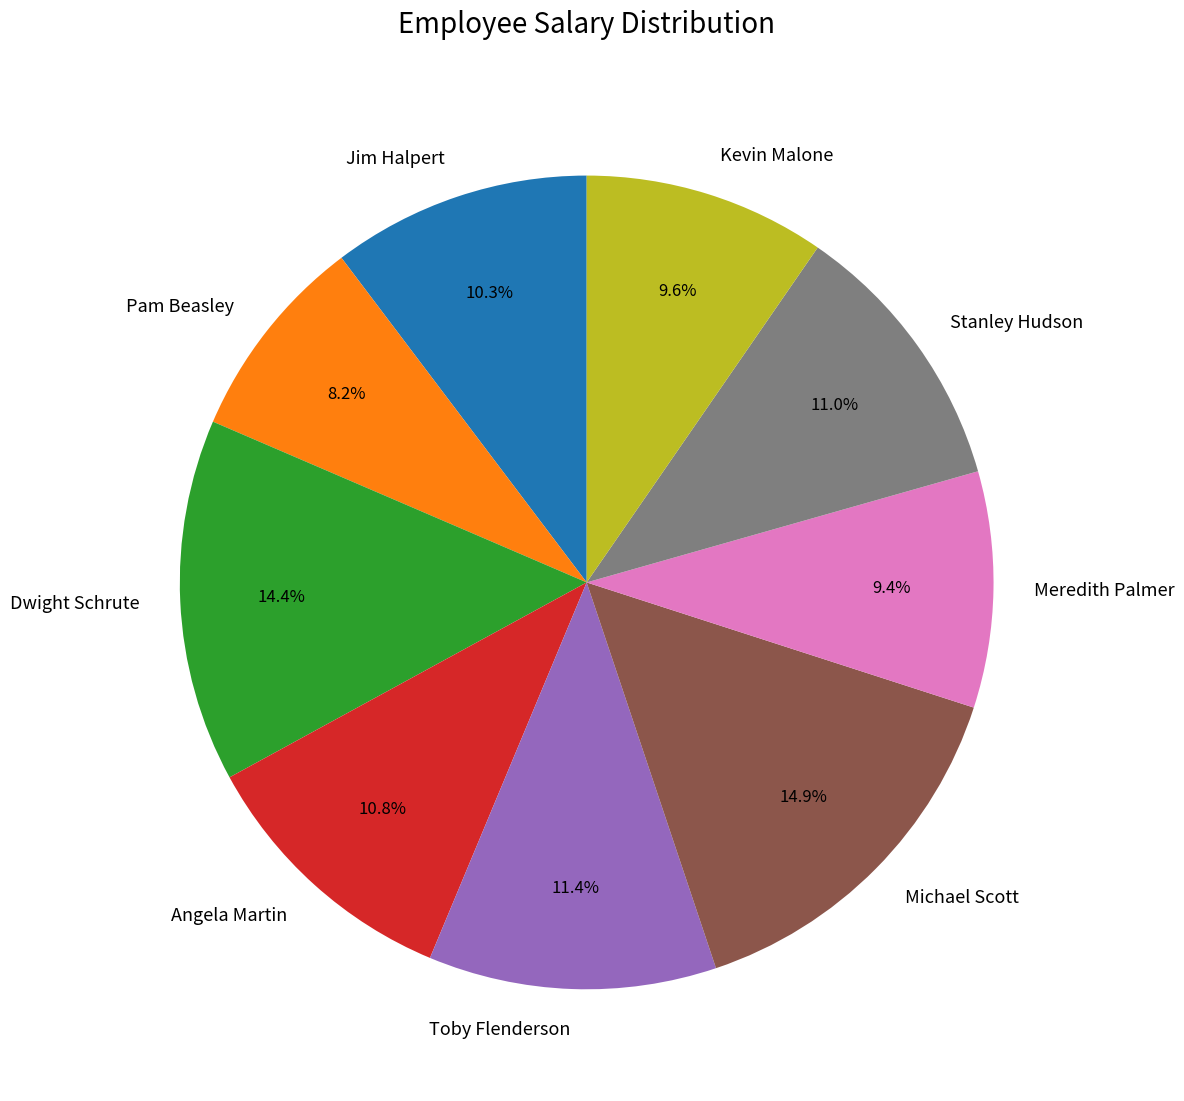

Does Dwight Schrute represent more than half of the total?

No